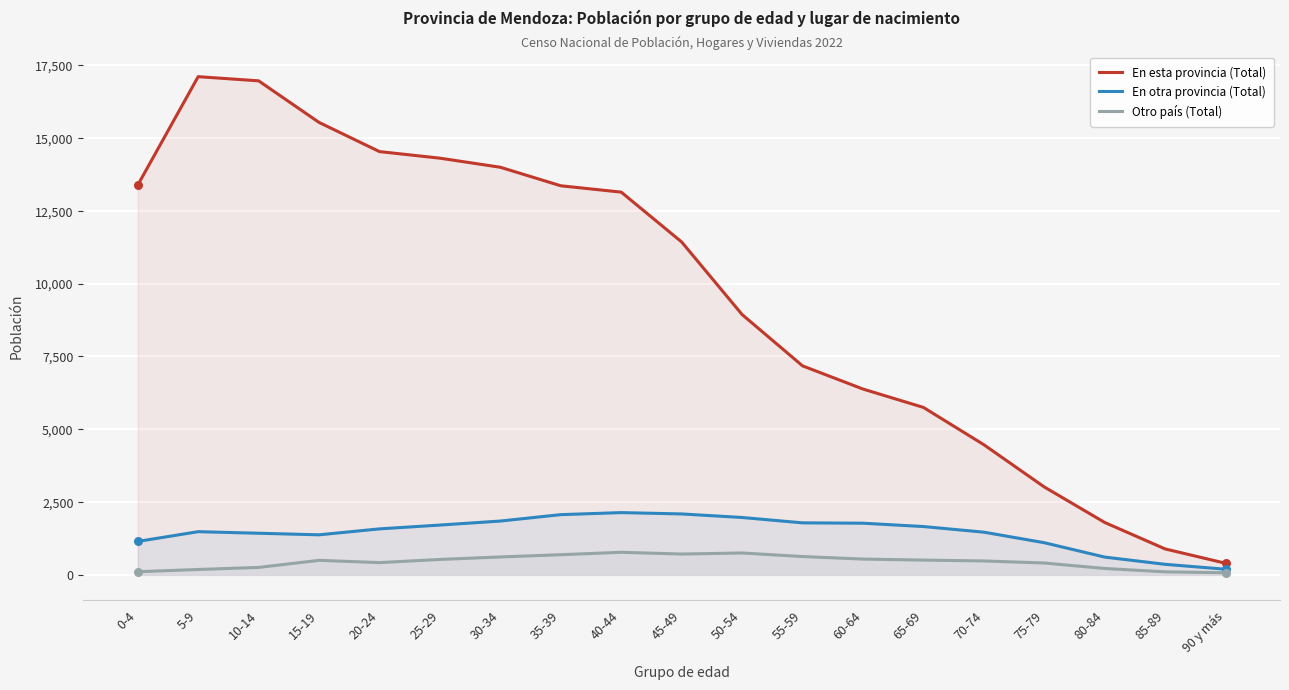

What is the total value across all series at 25-29?

16548